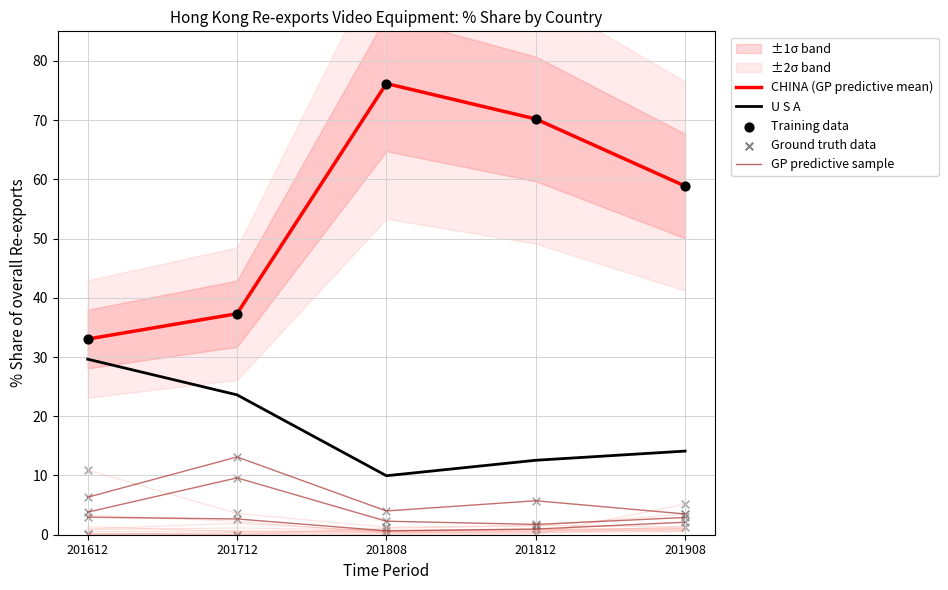

At which category is the sum across all series the highest?

201808